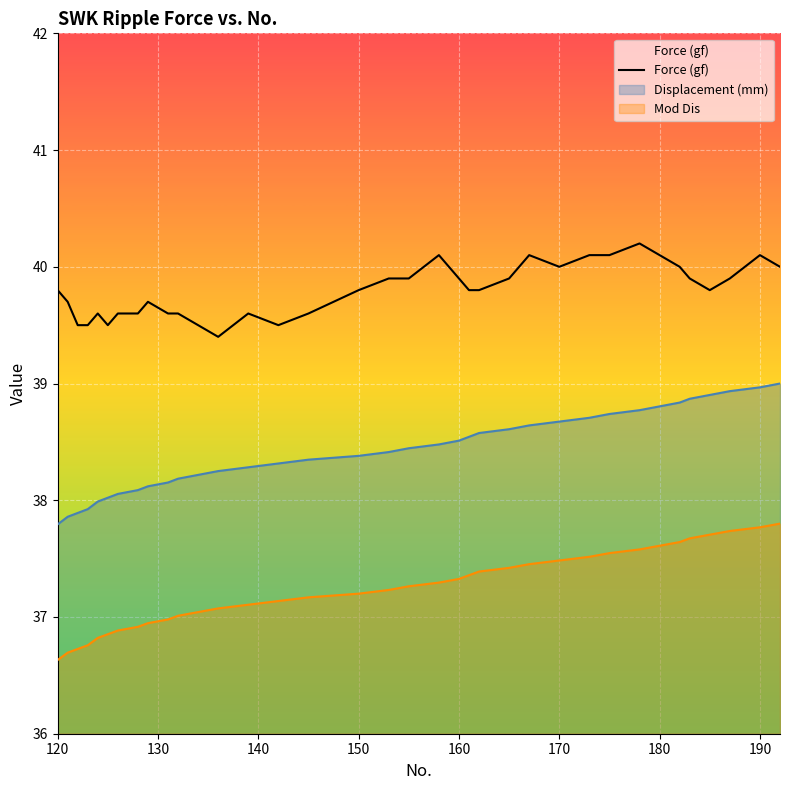

What is the sum of all values?

1432.7